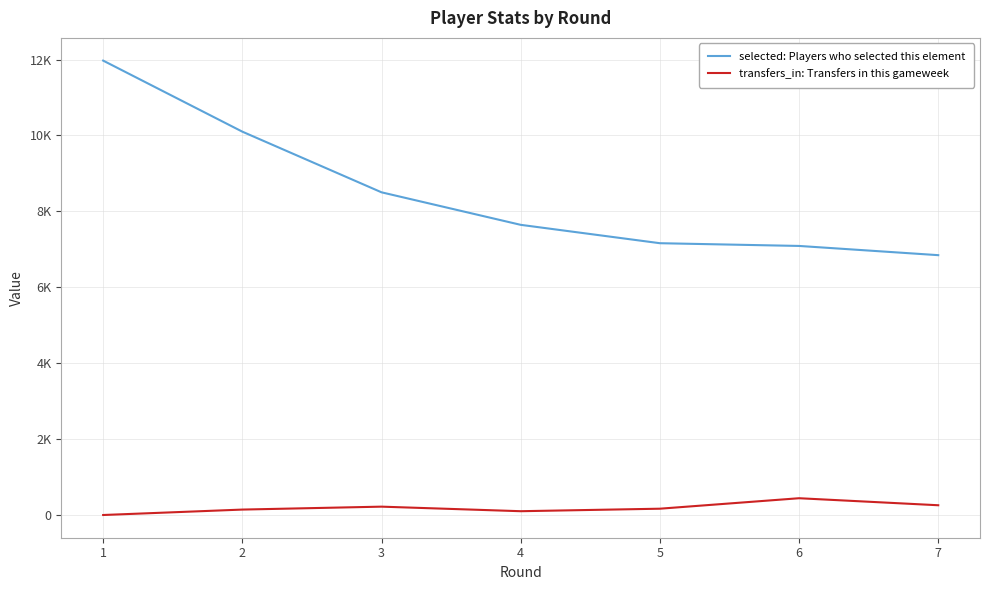

Does the chart display data point markers on the line(s)?

No